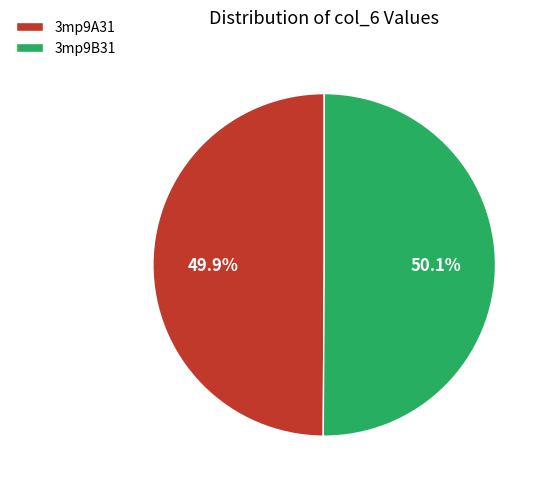

True or false: 3mp9A31 accounts for 50% of the total.

True